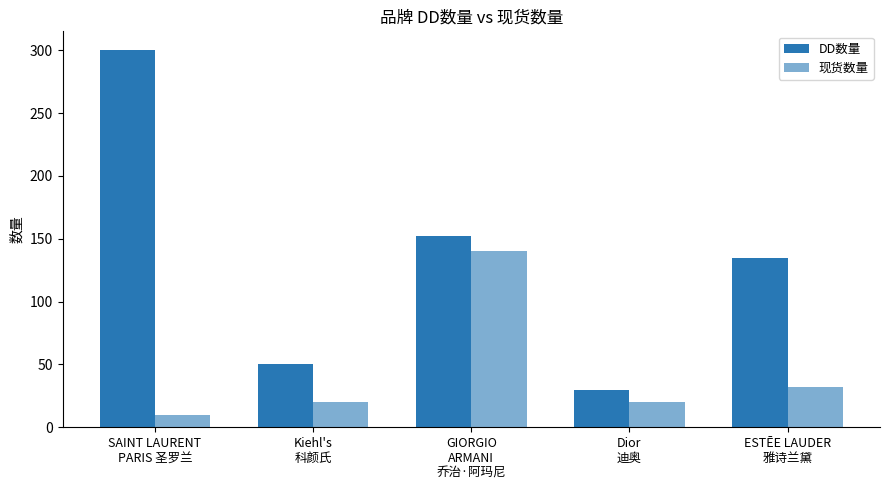

What is the sum of the DD数量 values at SAINT LAURENT
PARIS 圣罗兰 and GIORGIO
ARMANI
乔治·阿玛尼?

452